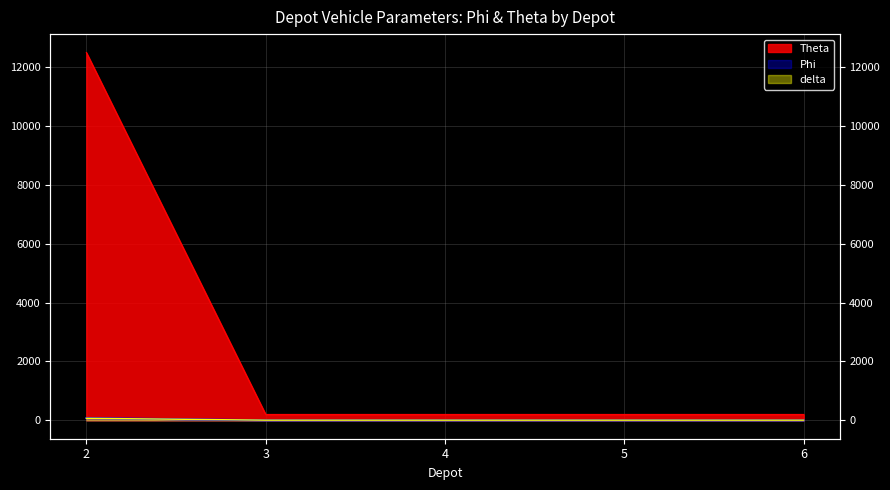

What is the value of the Theta point at the 3rd from the left?

1